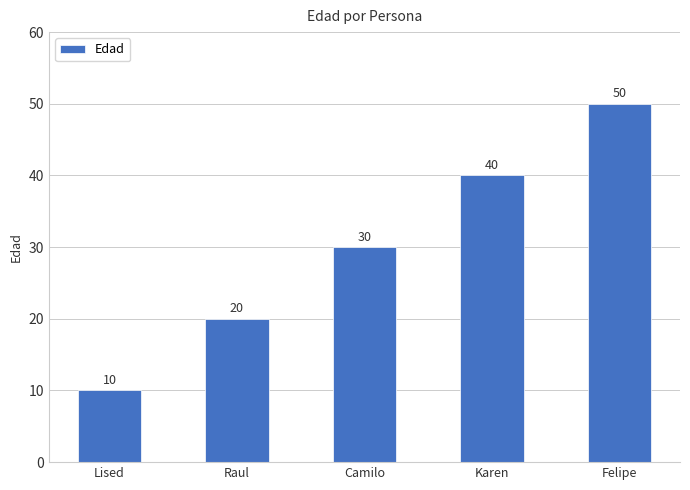

Count the number of data series in this chart.

1